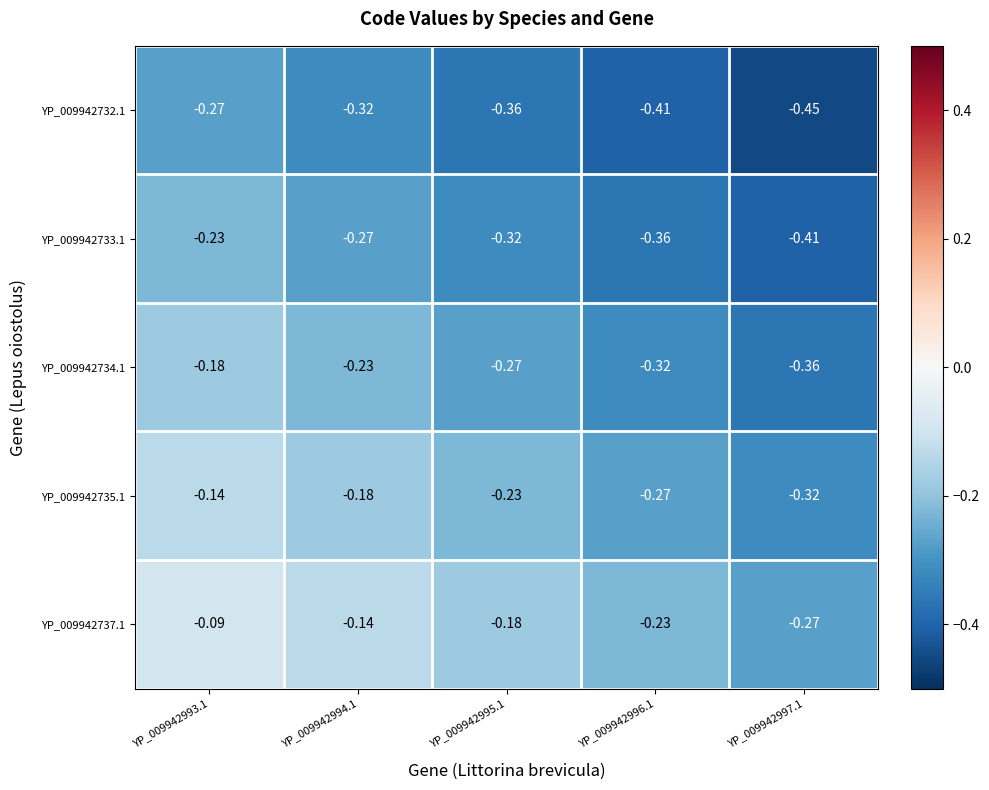

What is the spread (max minus min) of values at YP_009942997.1?

0.2